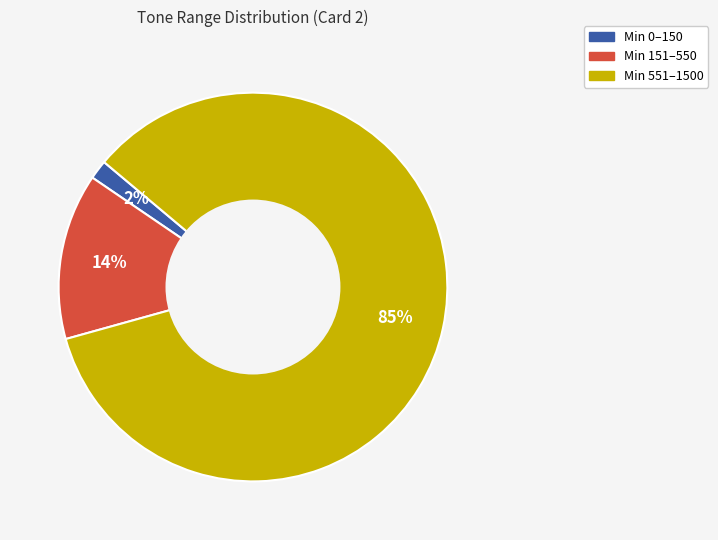

To the nearest percent, what is the average slice percentage?

33%